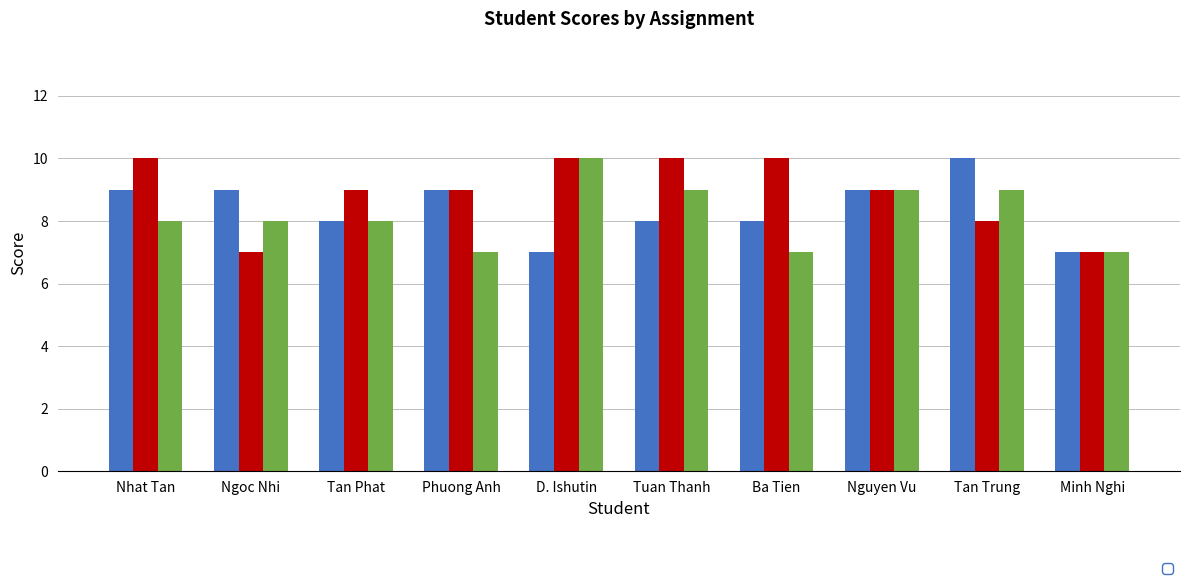

List the labels in order of _3 value, largest first.

D. Ishutin, Tuan Thanh, Nguyen Vu, Tan Trung, Nhat Tan, Ngoc Nhi, Tan Phat, Phuong Anh, Ba Tien, Minh Nghi